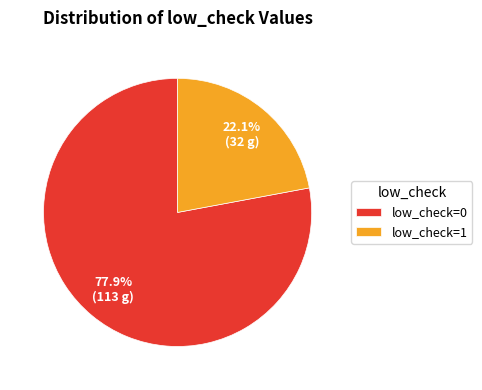

Which has a higher value, low_check=0 or low_check=1?

low_check=0